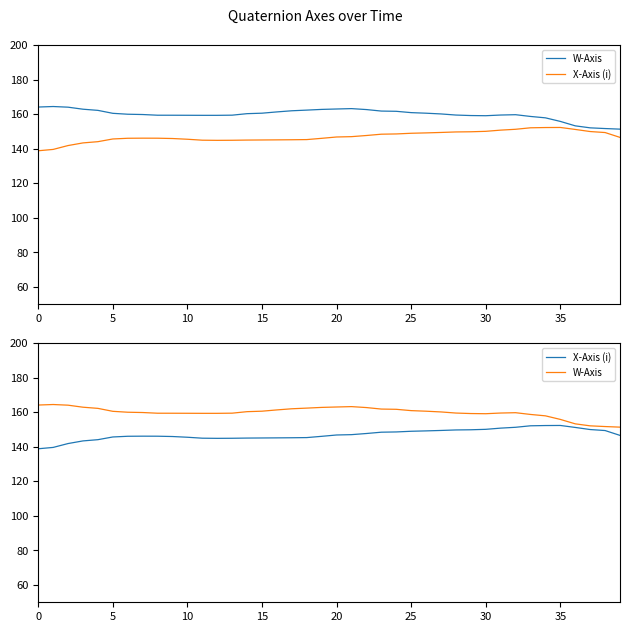

True or false: X-Axis (i) has a value of 149.4 at 27.

True